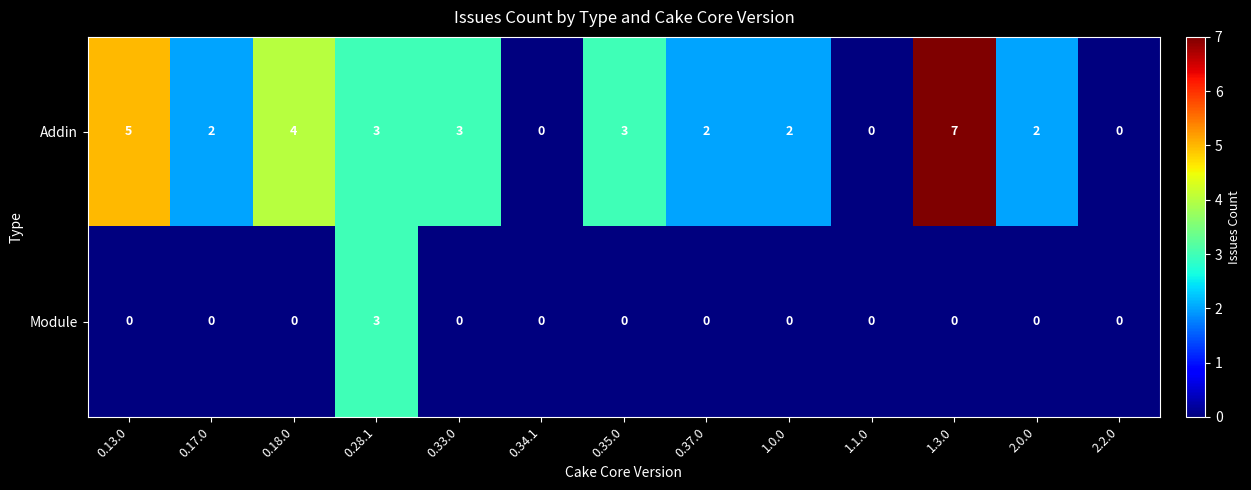

Reading right to left, what are all the values shown in this chart?

Addin: 0	2	7	0	2	2	3	0	3	3	4	2	5
Module: 0	0	0	0	0	0	0	0	0	3	0	0	0